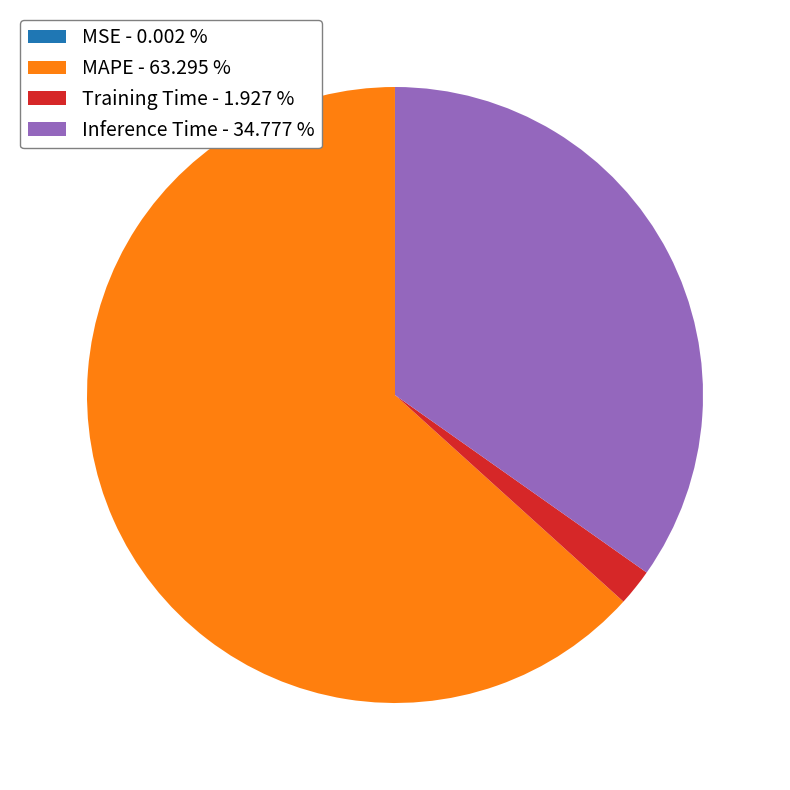

Which slice is the largest?

MAPE - 63.295 %